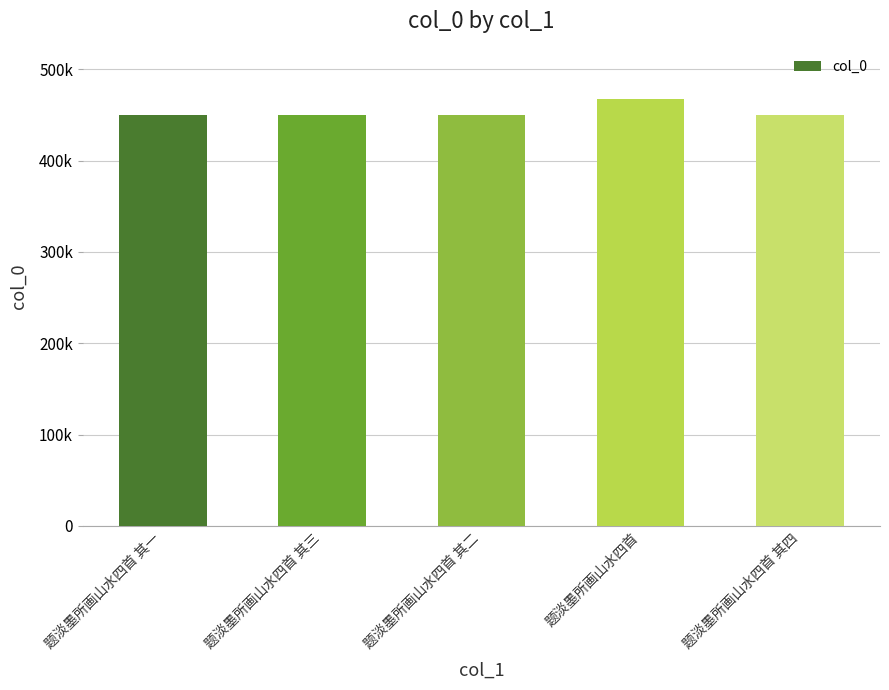

What is the ratio of the value at 题淡墨所画山水四首 其四 to the value at 题淡墨所画山水四首 其二?

1.0